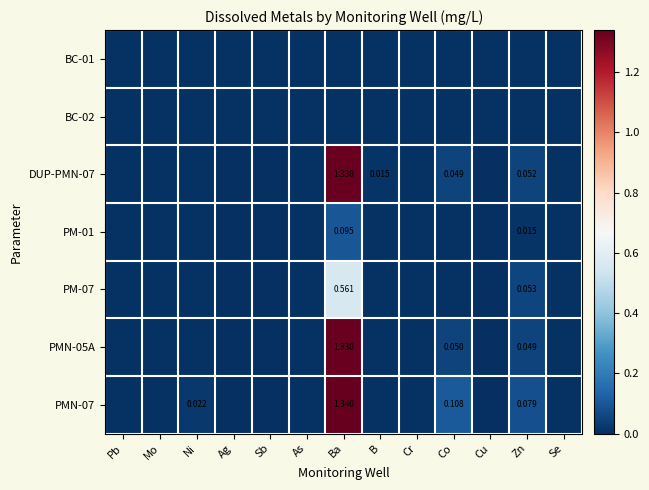

List the series in order of their peak value, highest first.

PMN-07, DUP-PMN-07, PMN-05A, PM-07, PM-01, BC-01, BC-02